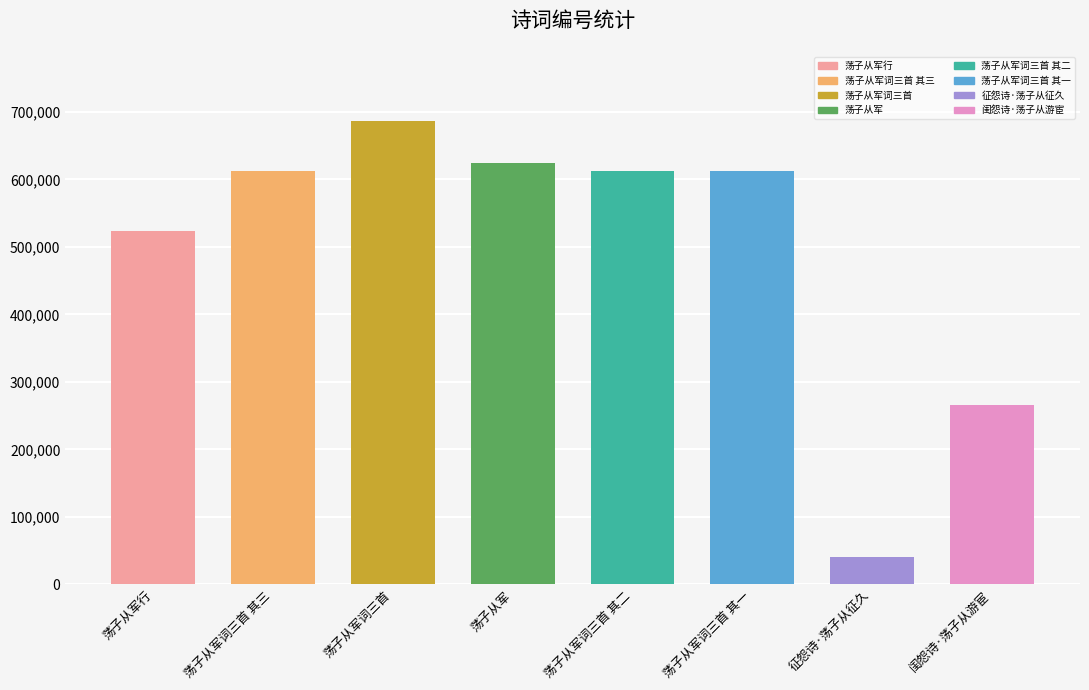

What is the change in value from 荡子从军词三首 其三 to 荡子从军词三首 其二?

-1